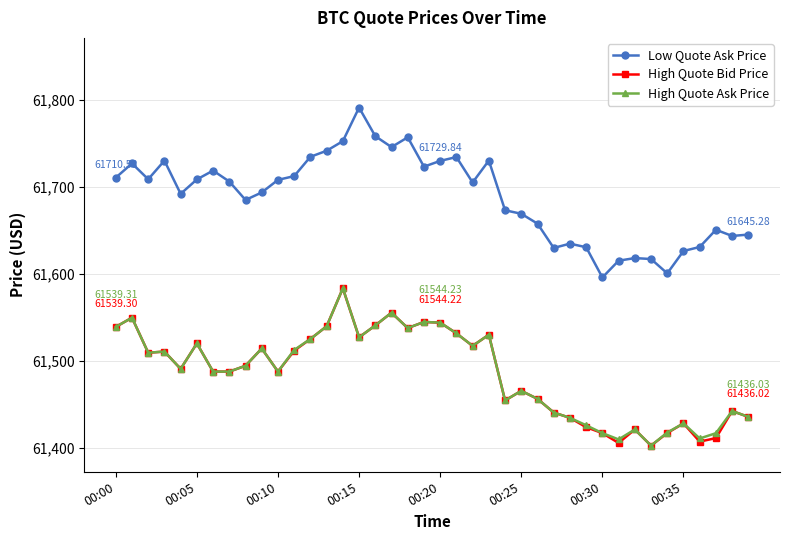

Does the chart have visible grid lines?

Yes